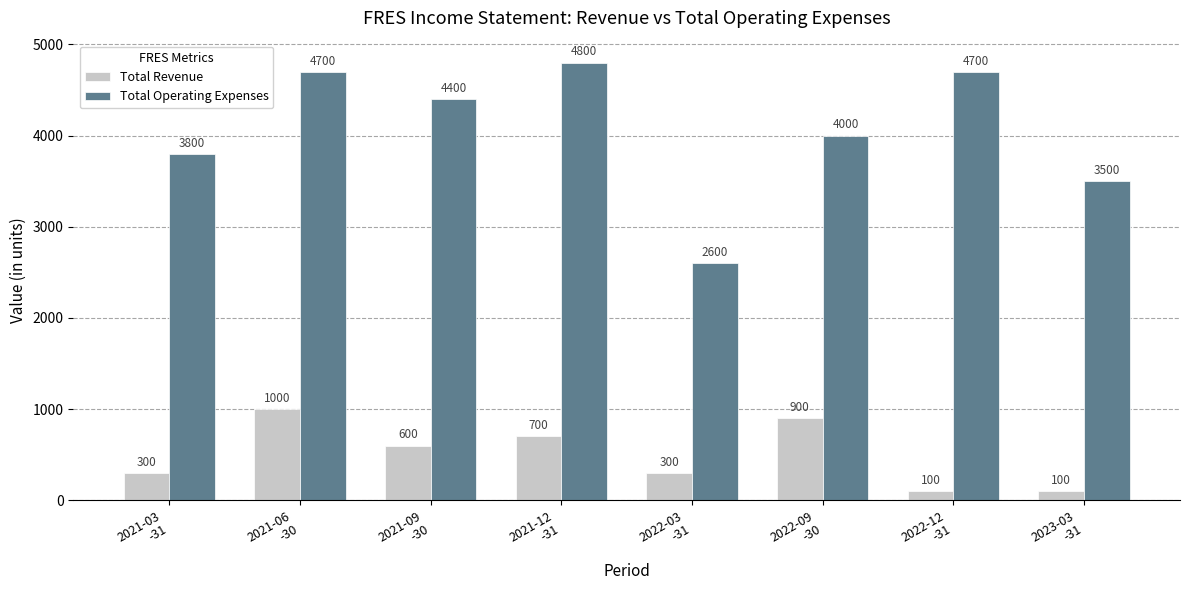

What are all the series names shown in the legend?

Total Revenue, Total Operating Expenses